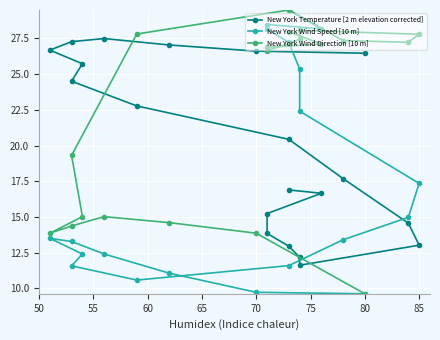

Is this an area chart (filled region under the line)?

No